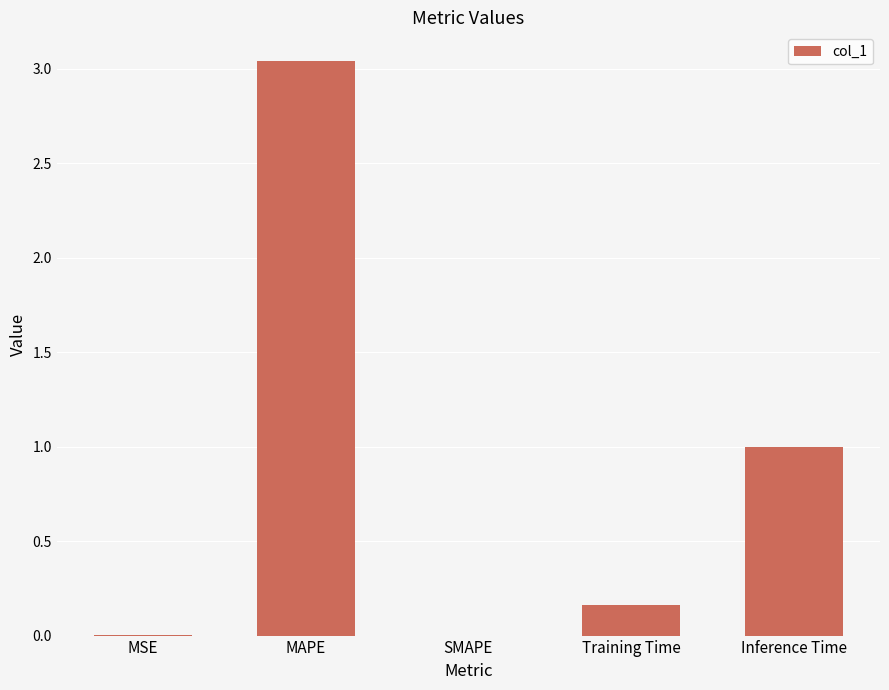

What is the sum of the values at MAPE and Inference Time?

4.0